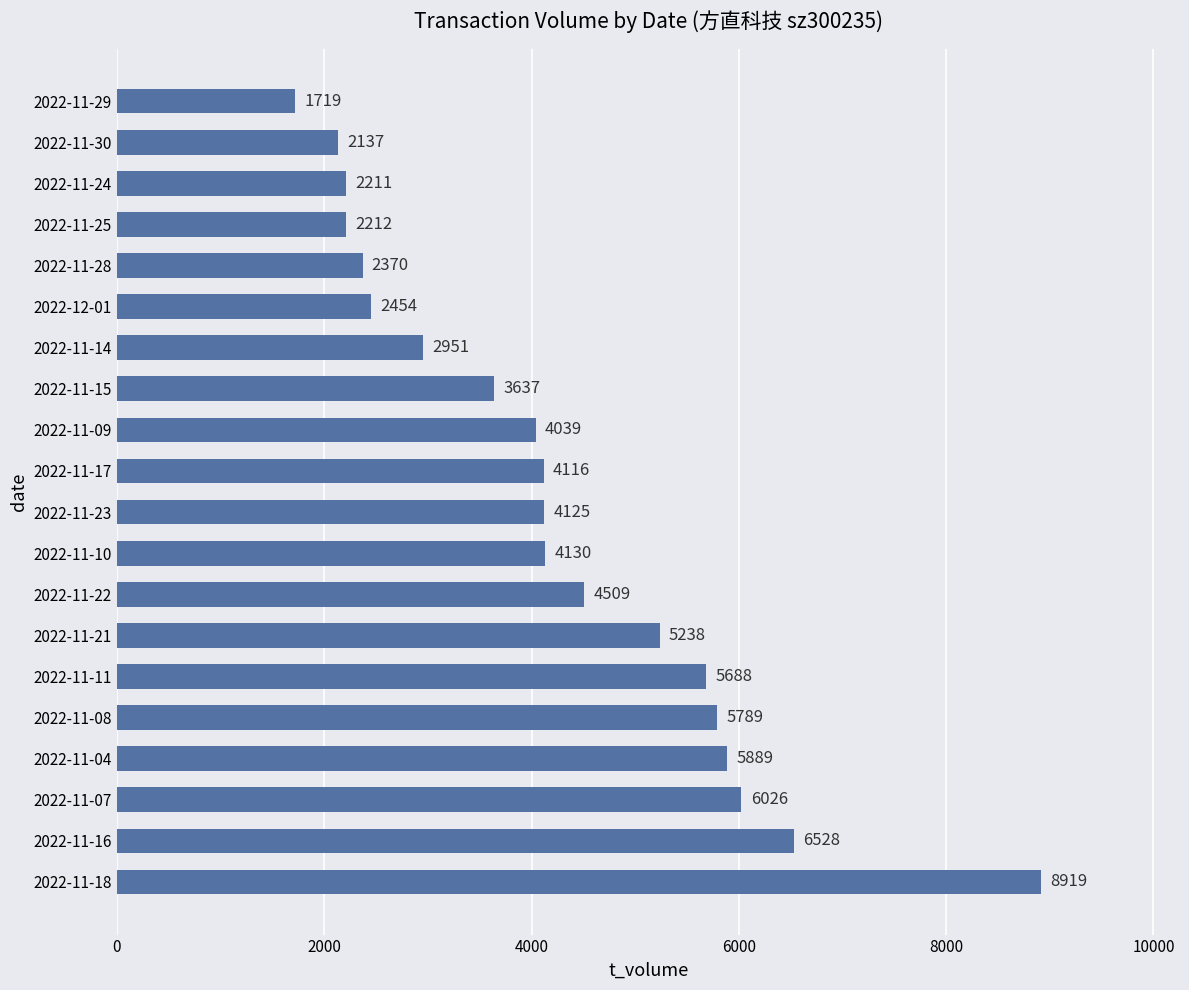

What is the sum of all values?

84687